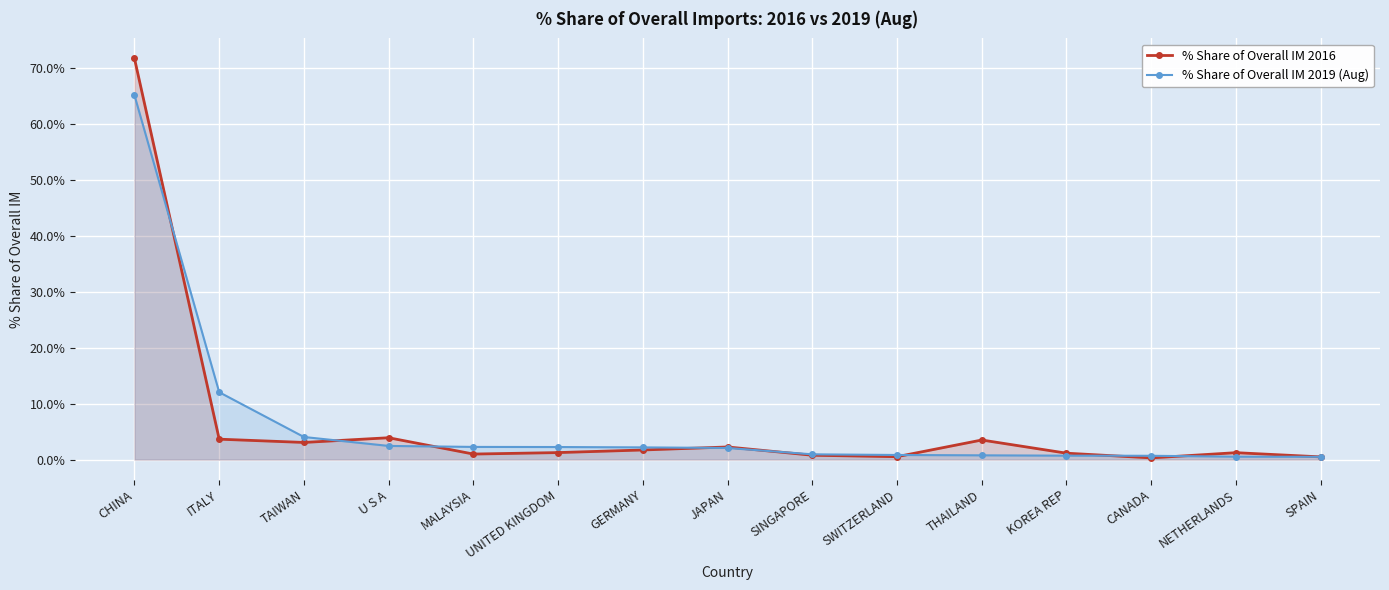

Rank the series by their maximum value, from lowest to highest.

% Share of Overall IM 2019 (Aug), % Share of Overall IM 2016